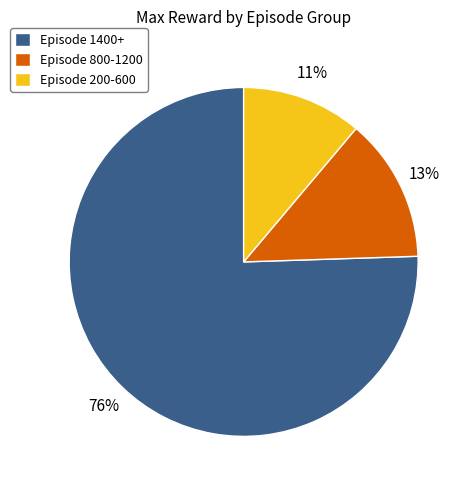

Rank the categories by value from highest to lowest.

Episode 1400+, Episode 800-1200, Episode 200-600